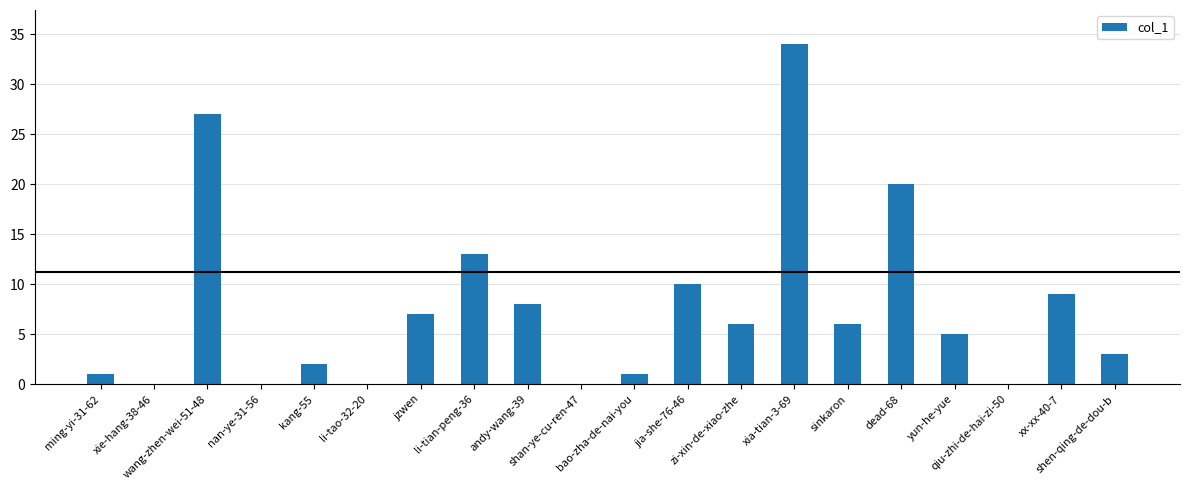

What is the greatest value displayed?

34